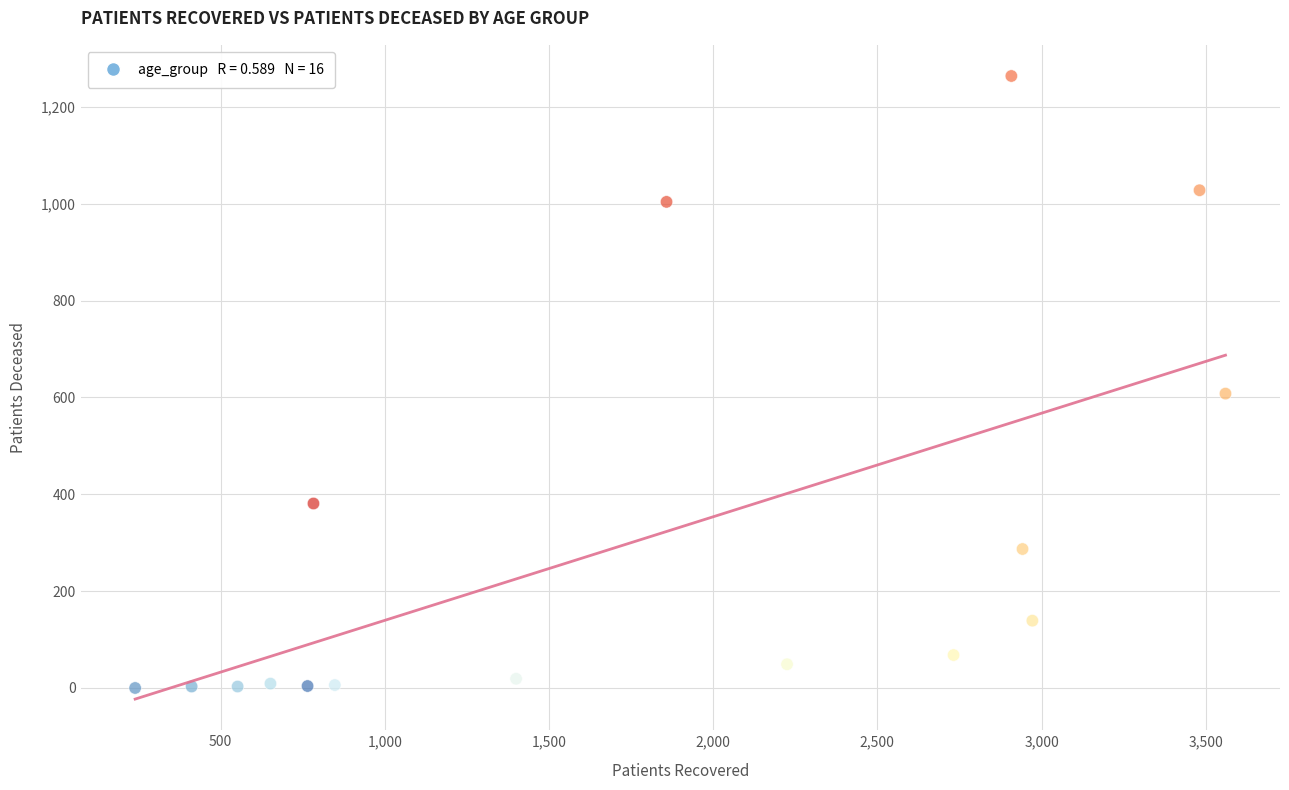

What Y value in the scatter plot is closest to 632?

608